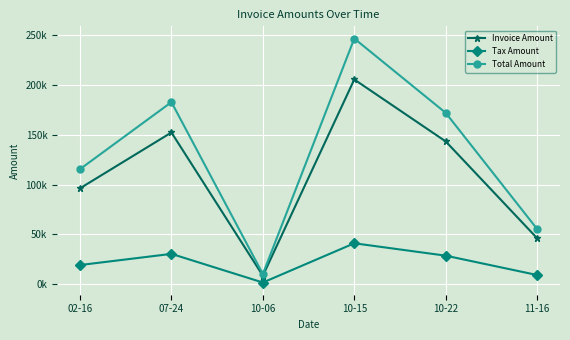

What is the label of the 6th point from the left?

11-16